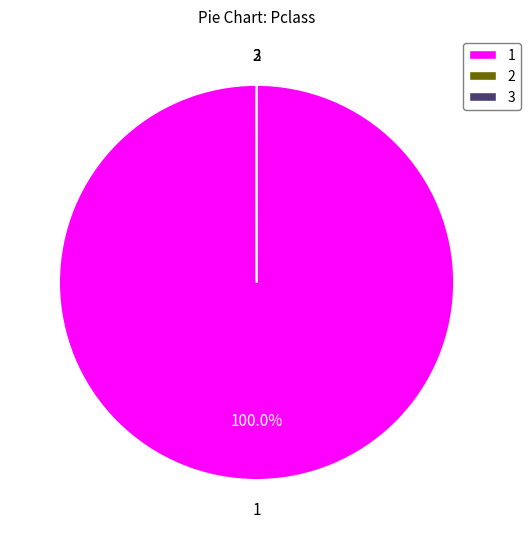

Which category accounts for the majority?

1